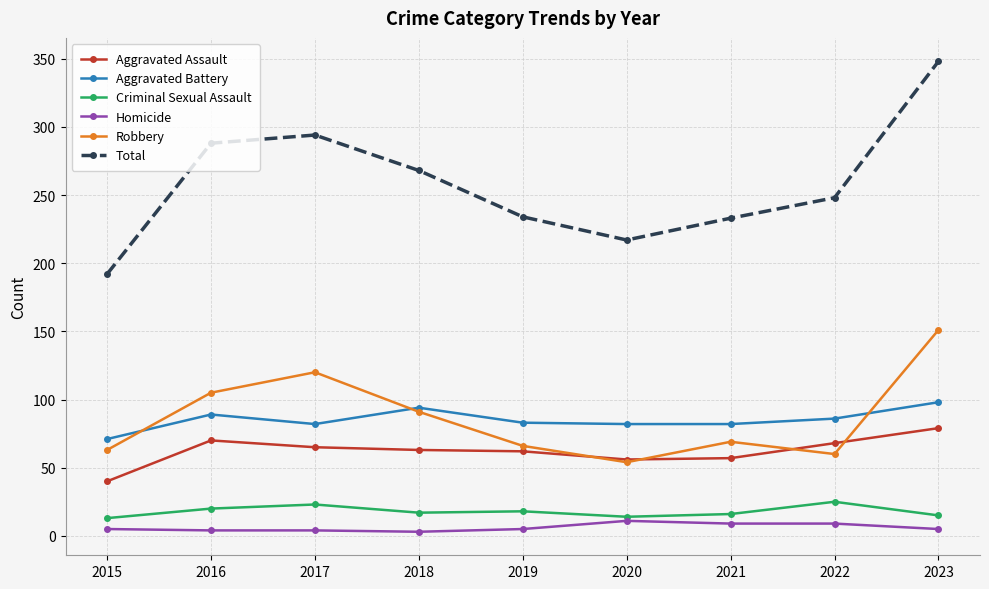

True or false: Robbery has more than 2 points higher than both neighbors.

False